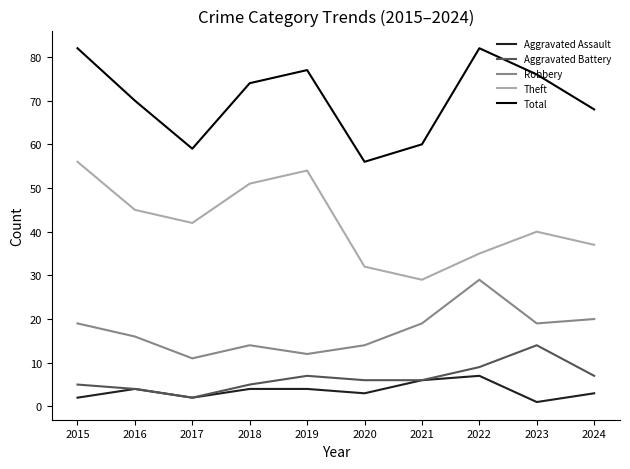

At which label does Aggravated Battery reach its minimum?

2017